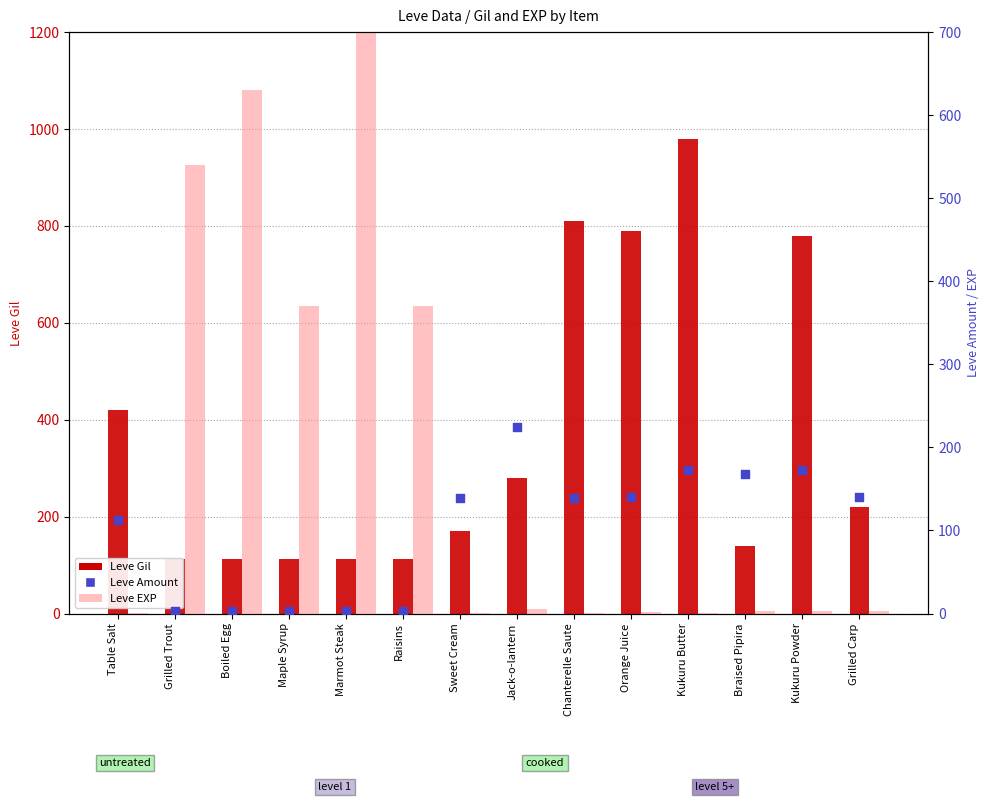

What is the total value across all series at Orange Juice?

932